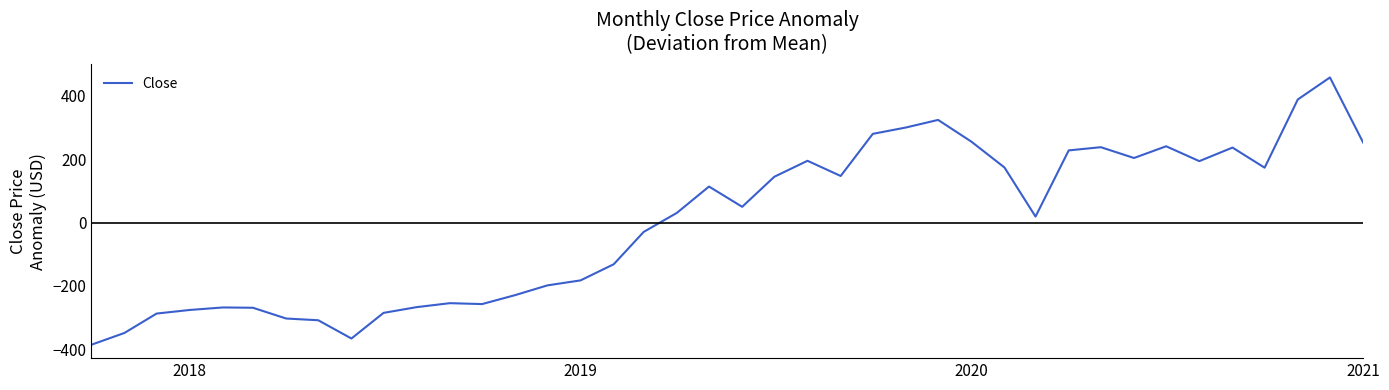

What is the smallest value displayed?

-385.8